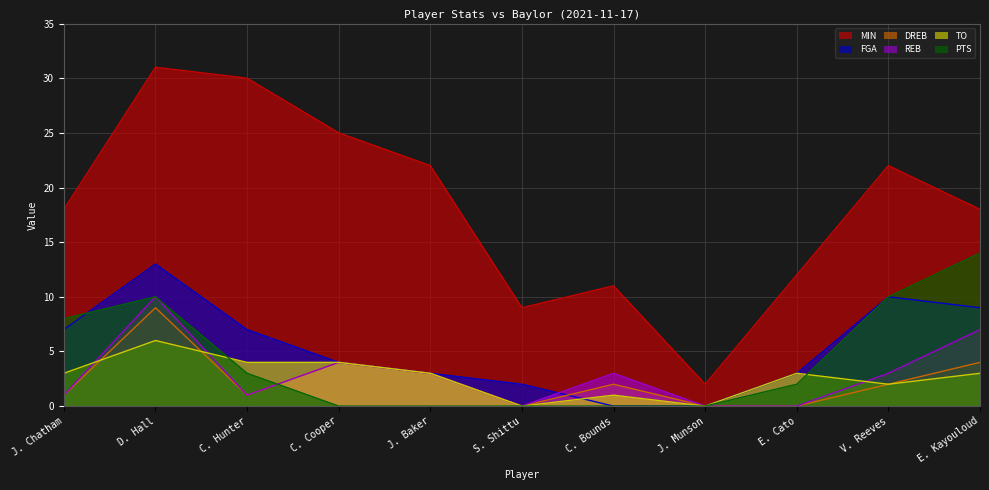

Reading left to right, list all the values displayed in this chart.

MIN: J. Chatham=18	D. Hall=31	C. Hunter=30	C. Cooper=25	J. Baker=22	S. Shittu=9	C. Bounds=11	J. Munson=2	E. Cato=12	V. Reeves=22	E. Kayouloud=18
FGA: J. Chatham=7	D. Hall=13	C. Hunter=7	C. Cooper=4	J. Baker=3	S. Shittu=2	C. Bounds=0	J. Munson=0	E. Cato=3	V. Reeves=10	E. Kayouloud=9
DREB: J. Chatham=1	D. Hall=9	C. Hunter=1	C. Cooper=4	J. Baker=3	S. Shittu=0	C. Bounds=2	J. Munson=0	E. Cato=0	V. Reeves=2	E. Kayouloud=4
REB: J. Chatham=1	D. Hall=10	C. Hunter=1	C. Cooper=4	J. Baker=3	S. Shittu=0	C. Bounds=3	J. Munson=0	E. Cato=0	V. Reeves=3	E. Kayouloud=7
TO: J. Chatham=3	D. Hall=6	C. Hunter=4	C. Cooper=4	J. Baker=3	S. Shittu=0	C. Bounds=1	J. Munson=0	E. Cato=3	V. Reeves=2	E. Kayouloud=3
PTS: J. Chatham=8	D. Hall=10	C. Hunter=3	C. Cooper=0	J. Baker=0	S. Shittu=0	C. Bounds=0	J. Munson=0	E. Cato=2	V. Reeves=10	E. Kayouloud=14